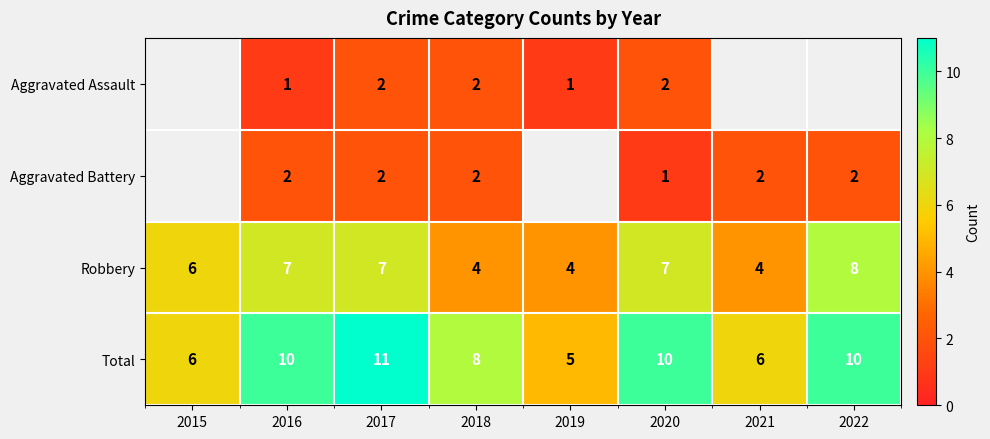

Which label corresponds to the smallest value in the chart?

2016